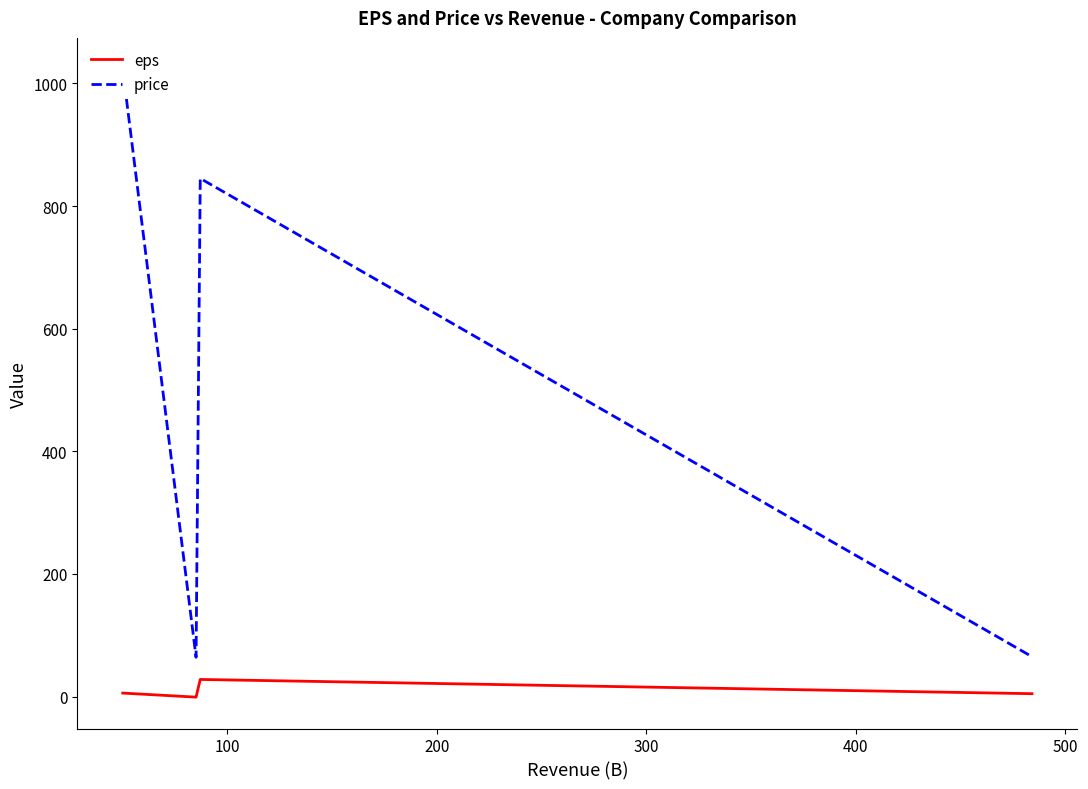

True or false: eps has more than 2 interior local peaks.

False